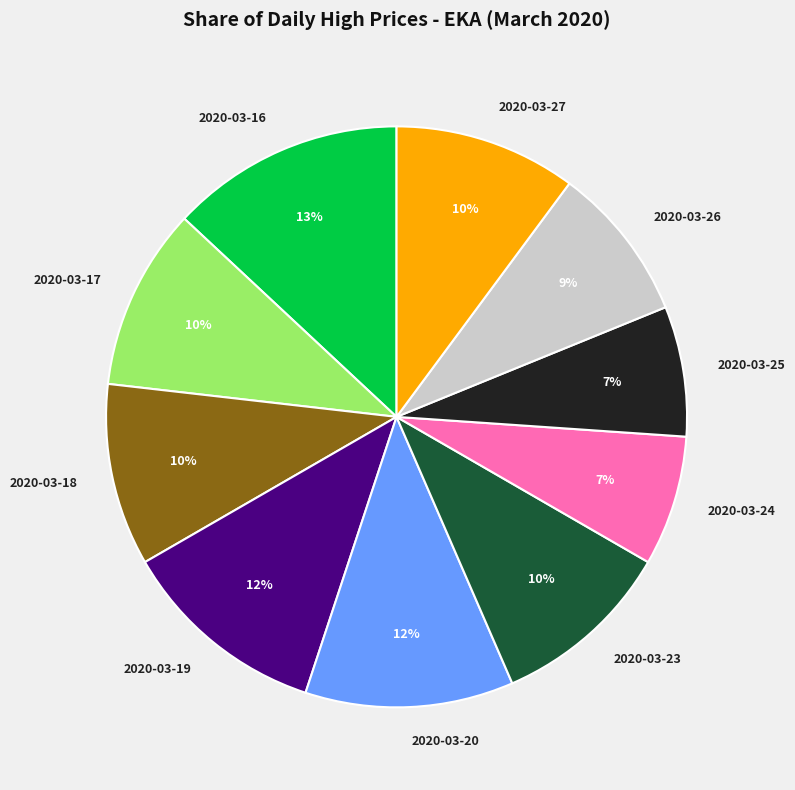

To the nearest percent, what is the average slice percentage?

10%